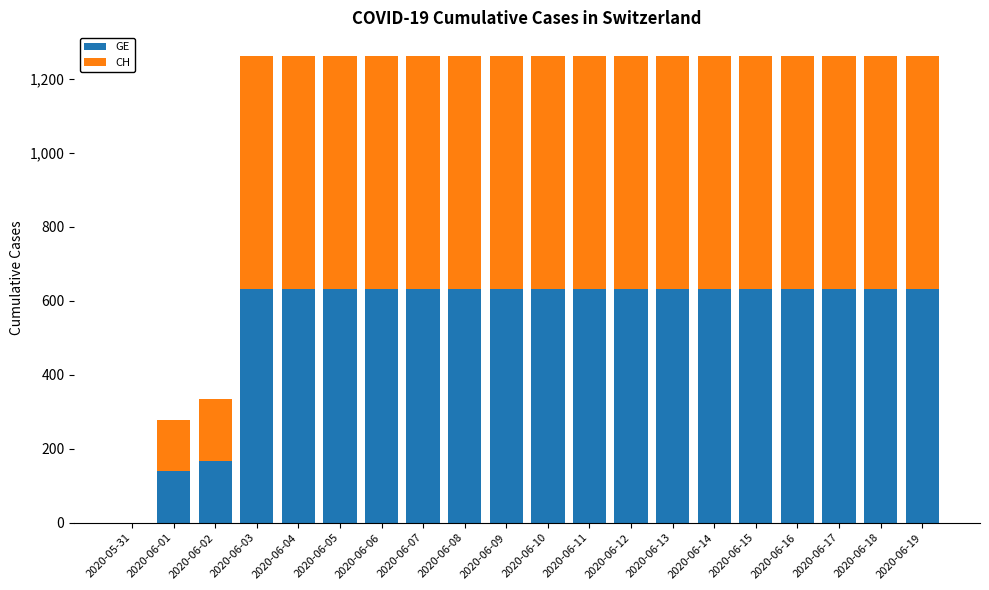

What is the highest value of the GE series?

631